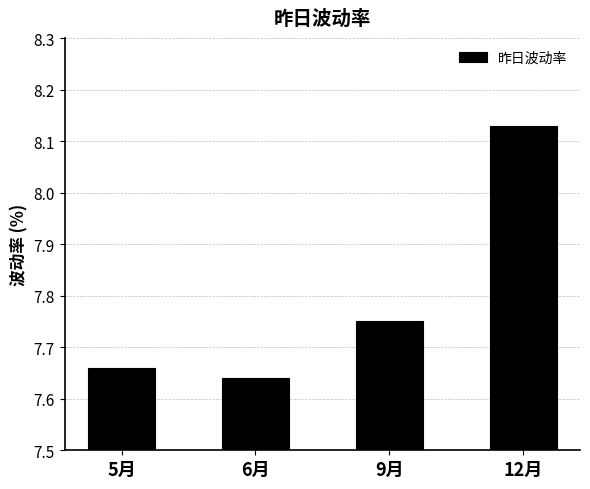

What is the label of the 1st bar from the left?

5月